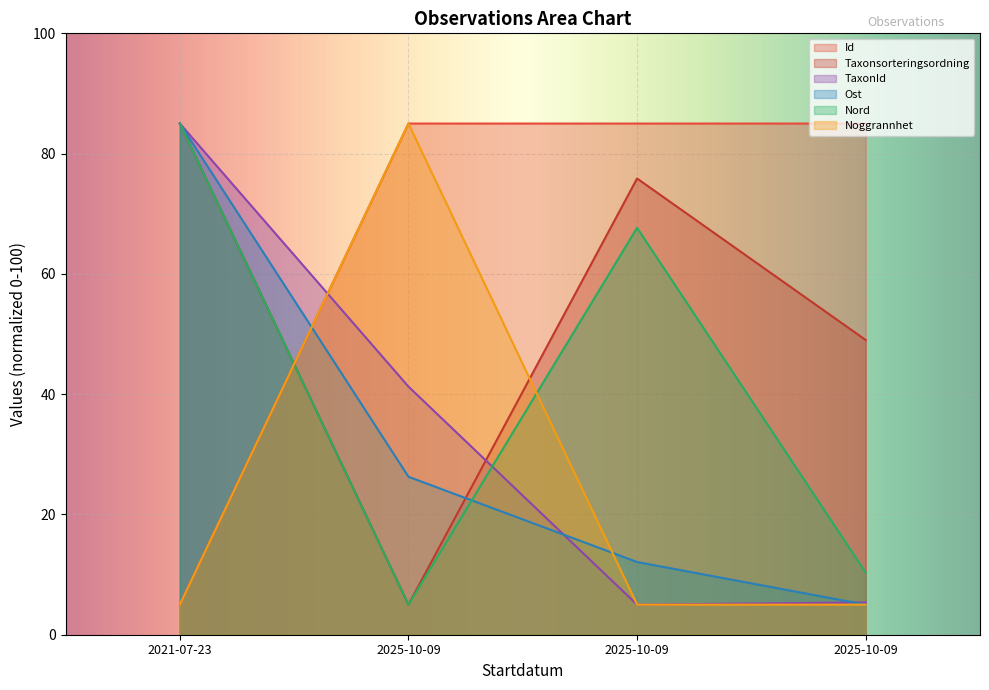

Between which two adjacent categories do Noggrannhet and Ost first intersect?

2021-07-23 and 2025-10-09